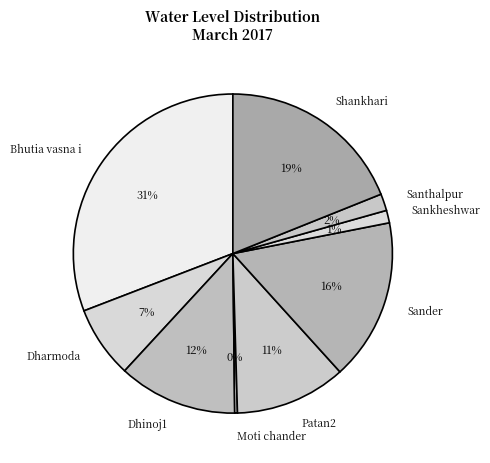

Do Dhinoj1 and Dharmoda together represent more than half of the pie?

No